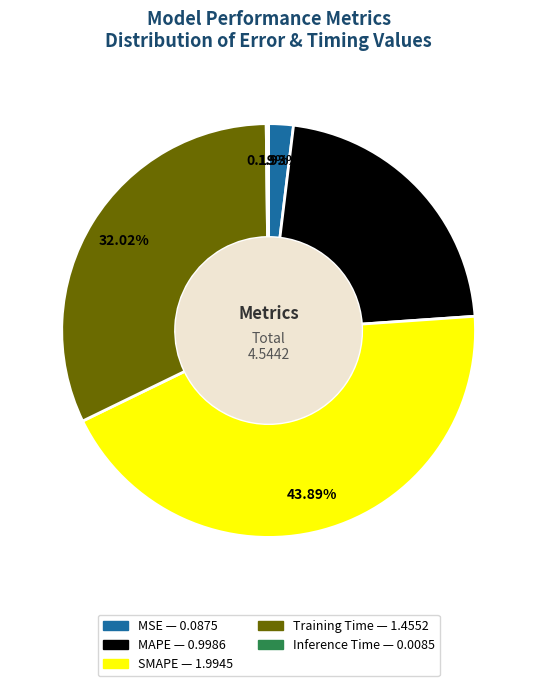

Is MSE the majority of the pie?

No